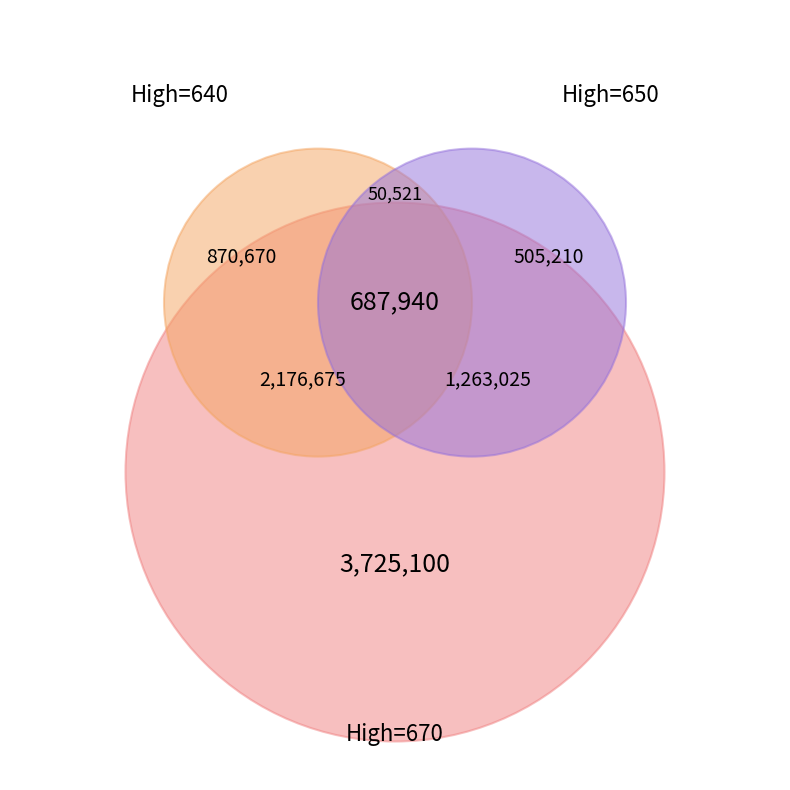

Do 650 and 650 together represent more than half of the pie?

No